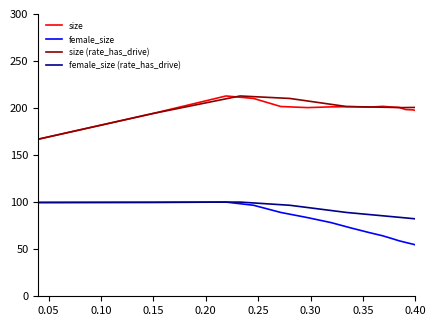

How many series are shown in this chart?

4